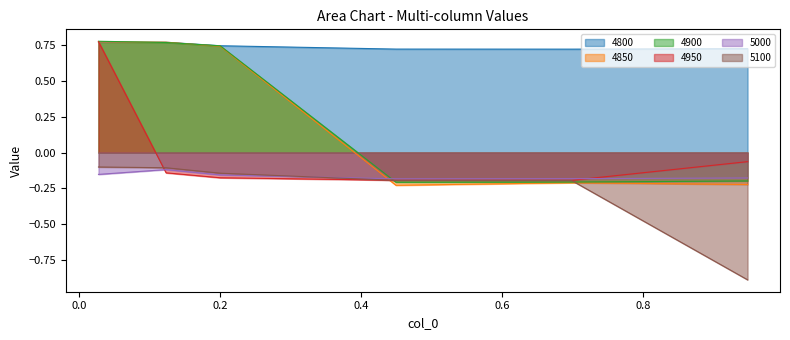

What is the value of the 4950 point at the 3rd from the left?

-0.2